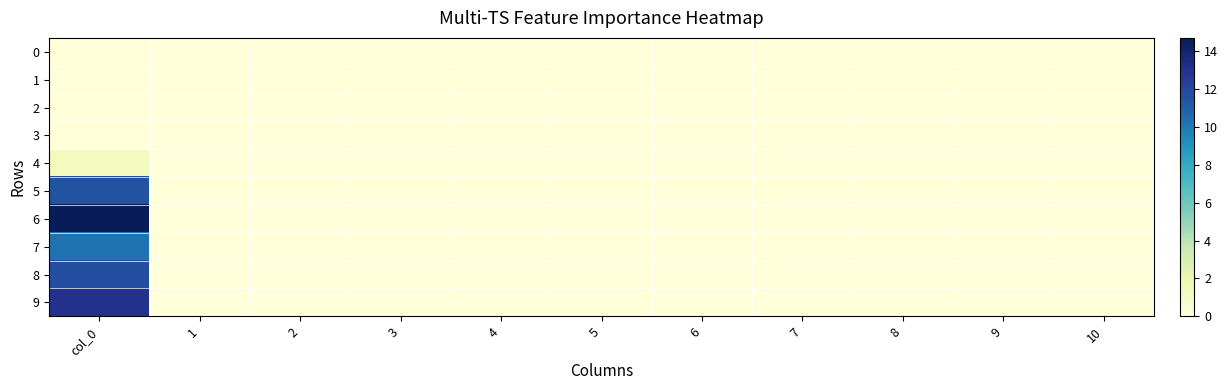

Reading left to right, transcribe all the data shown in this chart.

0: col_0=0.0	1=0.0	2=0.0	3=0.0	4=0.0	5=0.0	6=0.0	7=0.0	8=0.0	9=0.0	10=0.0
1: col_0=0.0	1=0.0	2=0.0	3=0.0	4=0.0	5=0.0	6=0.0	7=0.0	8=0.0	9=0.0	10=0.0
2: col_0=0.0	1=0.0	2=0.0	3=0.0	4=0.0	5=0.0	6=0.0	7=0.0	8=0.0	9=0.0	10=0.0
3: col_0=0.0	1=0.0	2=0.0	3=0.0	4=0.0	5=0.0	6=0.0	7=0.0	8=0.0	9=0.0	10=0.0
4: col_0=1.3	1=0.0	2=0.0	3=0.0	4=0.0	5=0.0	6=0.0	7=0.0	8=0.0	9=0.0	10=0.0
5: col_0=11.4	1=0.0	2=0.0	3=0.0	4=0.0	5=0.0	6=0.0	7=0.0	8=0.0	9=0.0	10=0.0
6: col_0=14.7	1=0.0	2=0.0	3=0.0	4=0.0	5=0.0	6=0.0	7=0.0	8=0.0	9=0.0	10=0.0
7: col_0=10.2	1=0.0	2=0.0	3=0.0	4=0.0	5=0.0	6=0.0	7=0.0	8=0.0	9=0.0	10=0.0
8: col_0=11.7	1=0.0	2=0.0	3=0.0	4=0.0	5=0.0	6=0.0	7=0.0	8=0.0	9=0.0	10=0.0
9: col_0=13.0	1=0.0	2=0.0	3=0.0	4=0.0	5=0.0	6=0.0	7=0.0	8=0.0	9=0.0	10=0.0